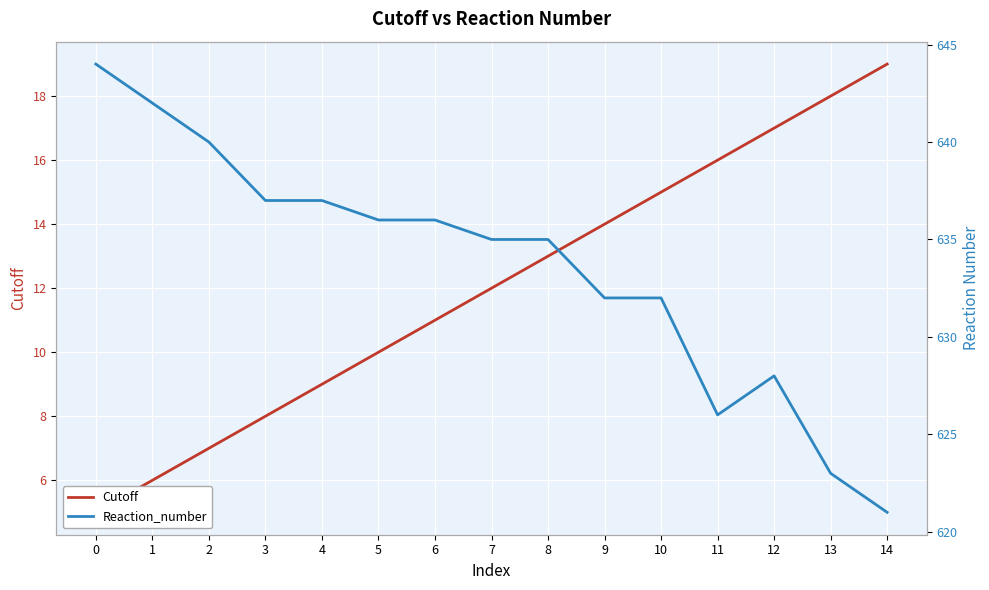

Which series has the widest spread of values?

Reaction_number